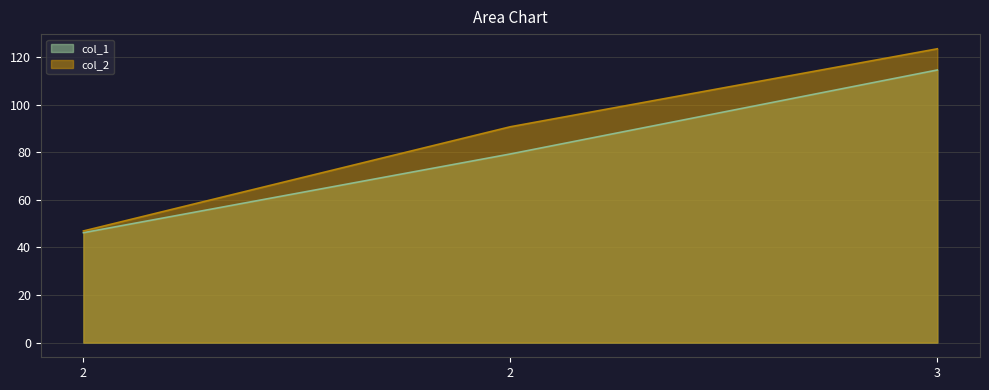

Rank the series by their average value, from lowest to highest.

col_1, col_2